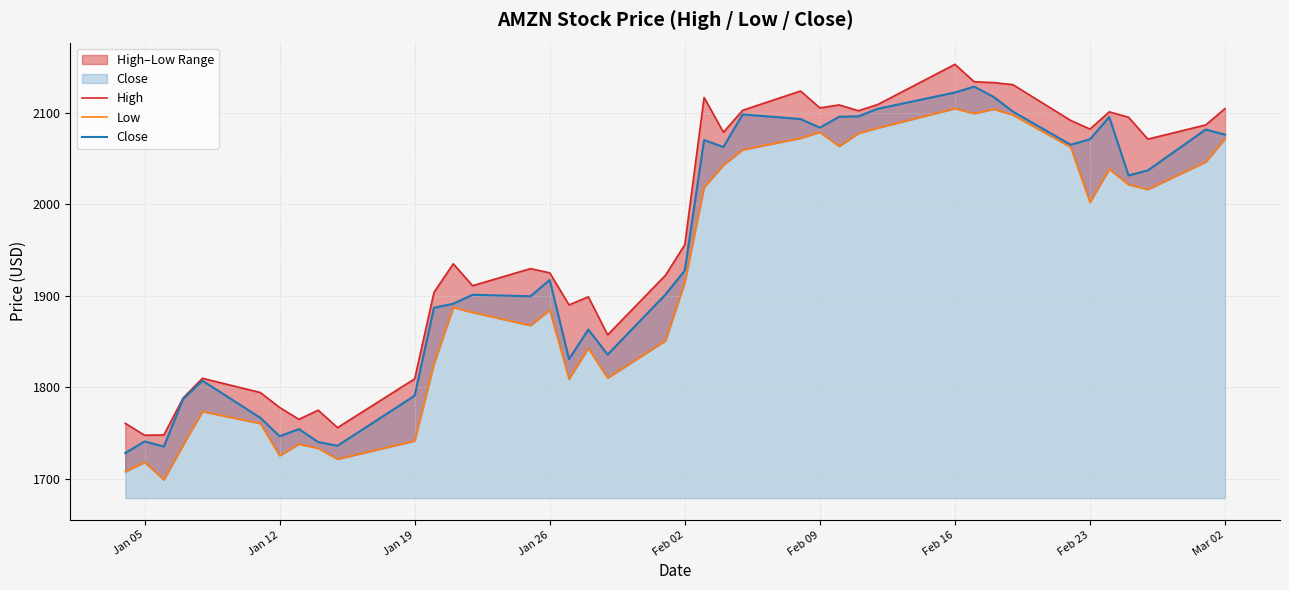

True or false: Close and Low intersect in this chart.

False